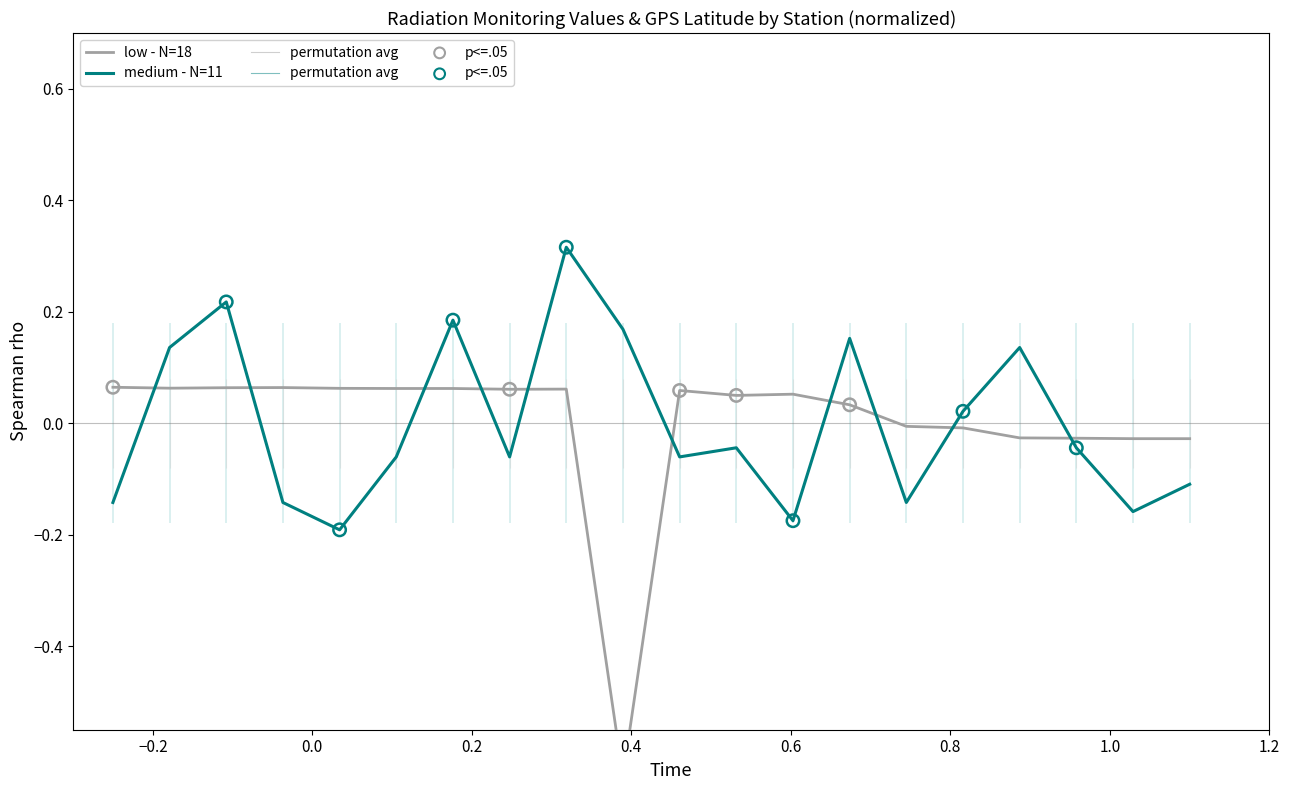

Is the value of medium - N=11 at 15 greater than the value of low - N=18 at 18?

Yes